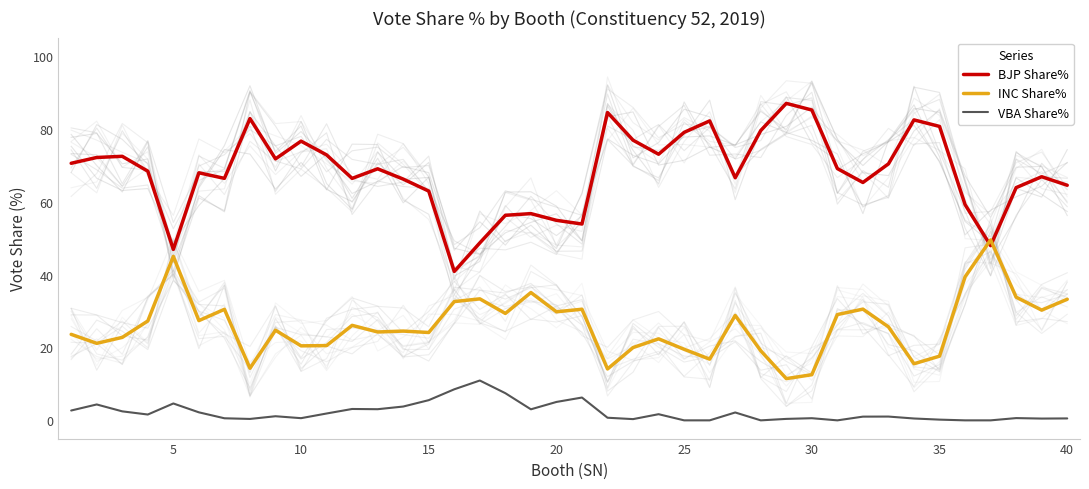

True or false: VBA Share% and INC Share% cross at least once.

False